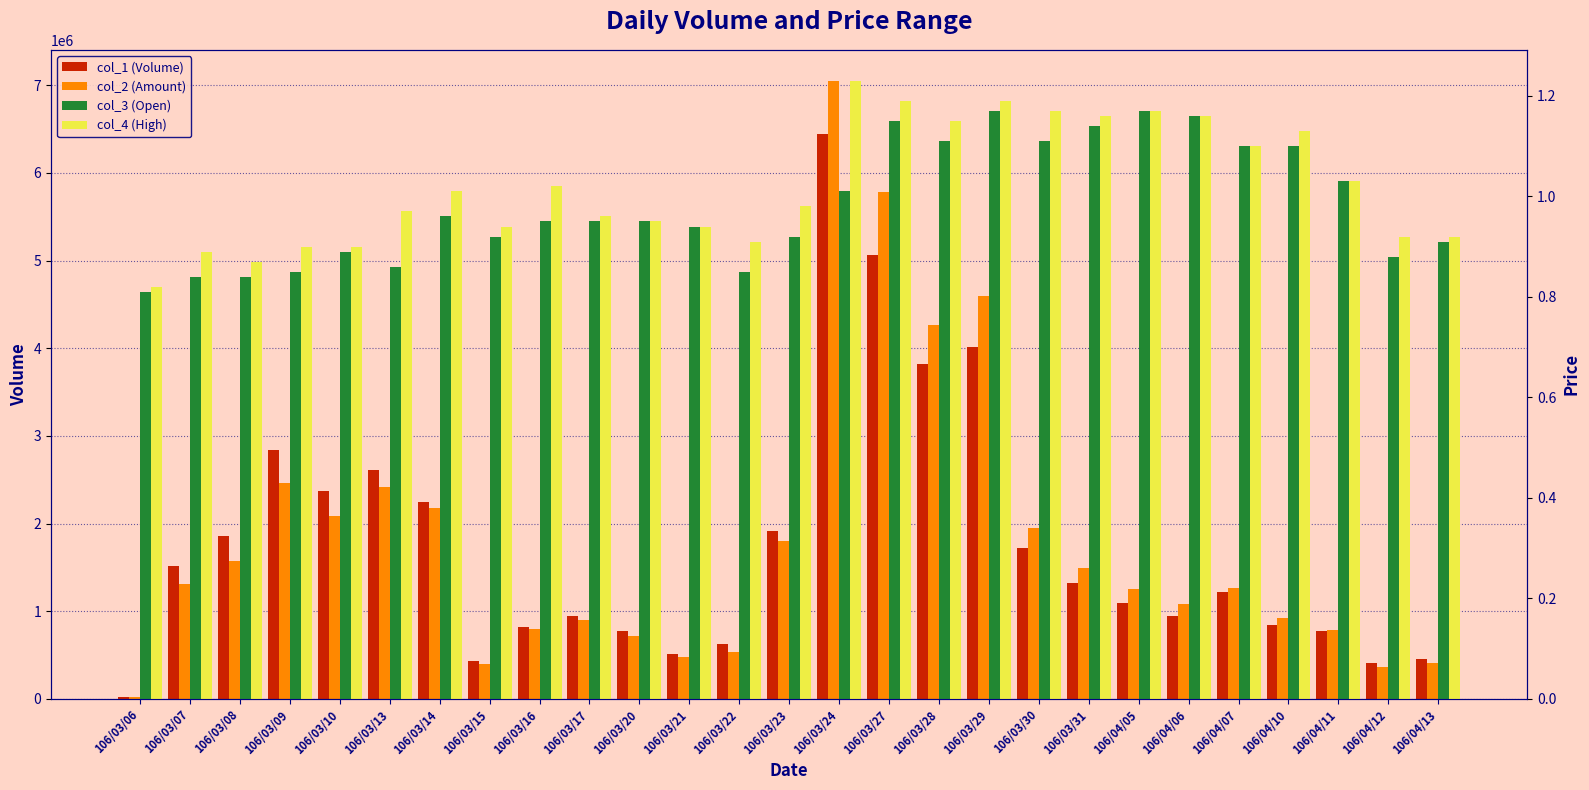

Which series has the largest total across all categories?

col_2 (Amount)